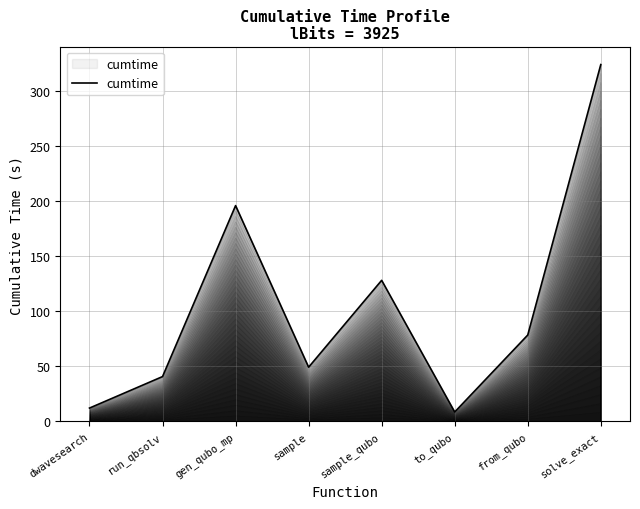

How many lines are shown in the chart?

1